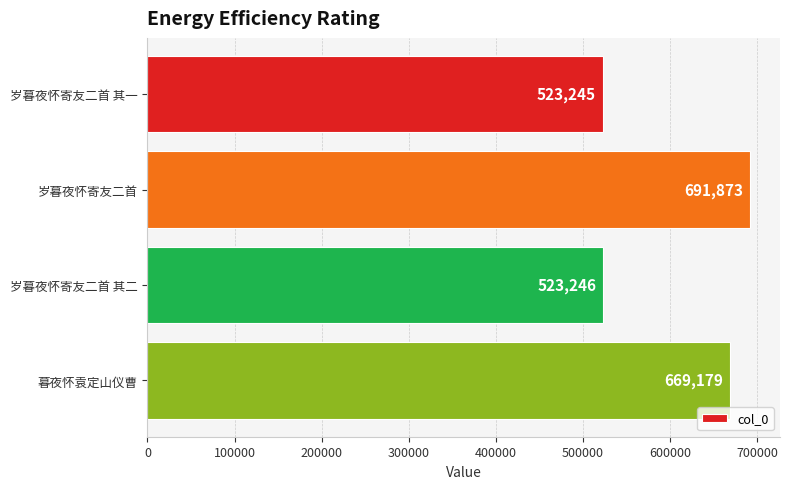

What is the sum of all values?

2407543